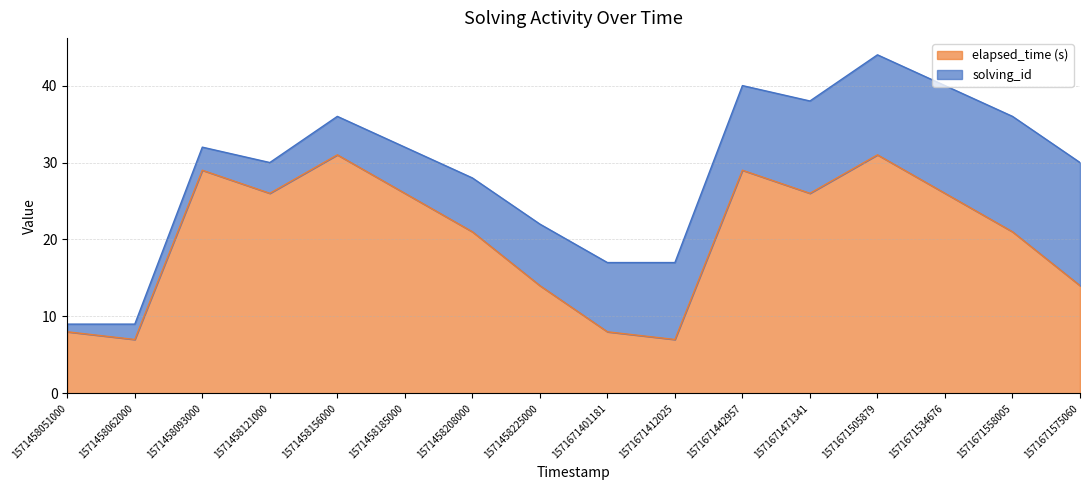

What is the difference between the maximum and minimum values?

24